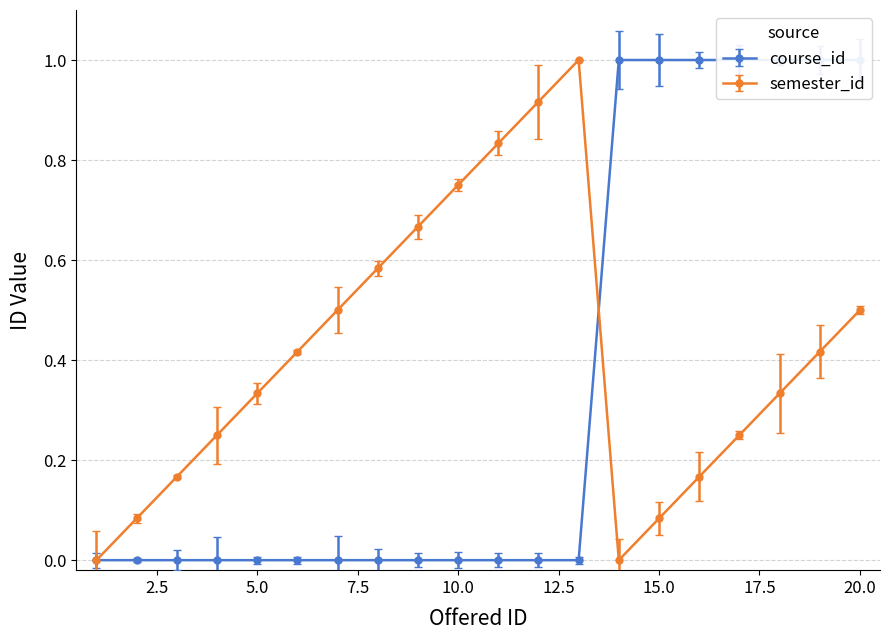

What are all the series names shown in the legend?

course_id, semester_id